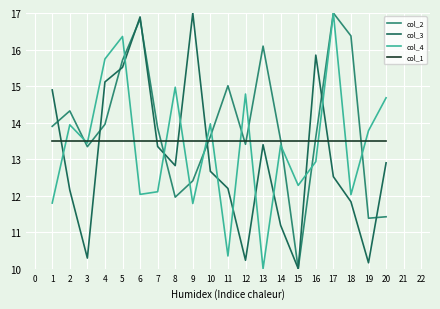

What is the highest value of the col_1 series?

13.5